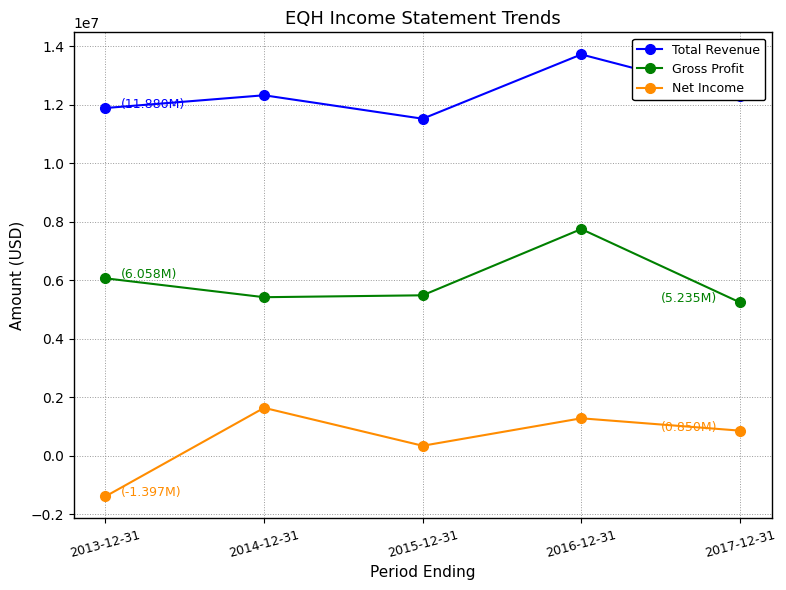

Which series has the largest range (max minus min)?

Net Income